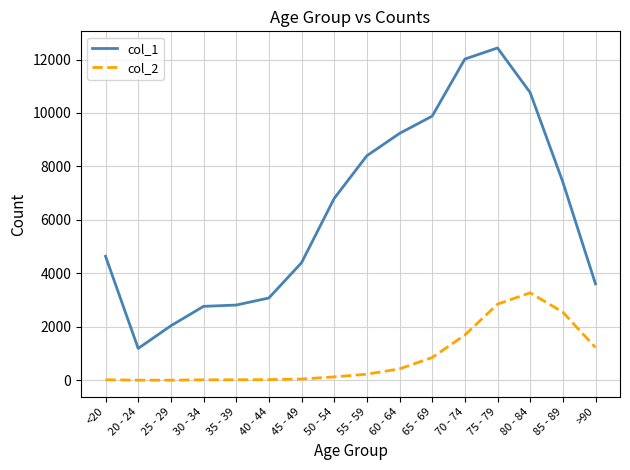

Is the value of col_2 at 50 - 54 greater than the value of col_1 at 40 - 44?

No